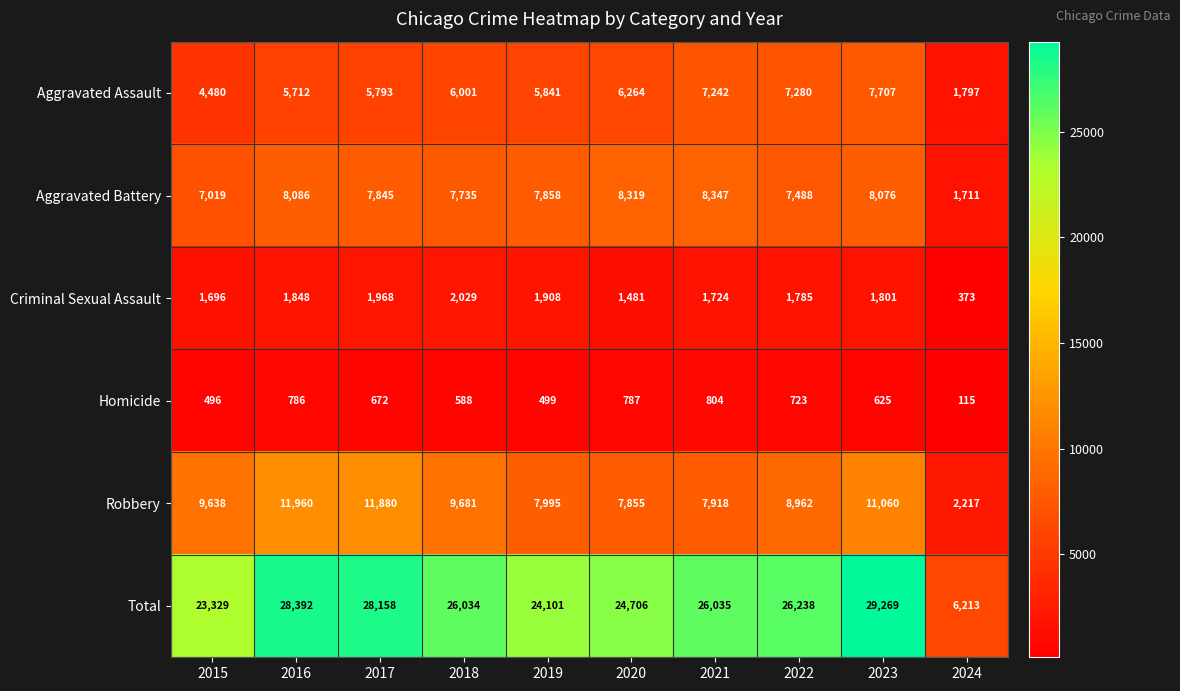

True or false: Criminal Sexual Assault has a value of 1481 at 2020.

True